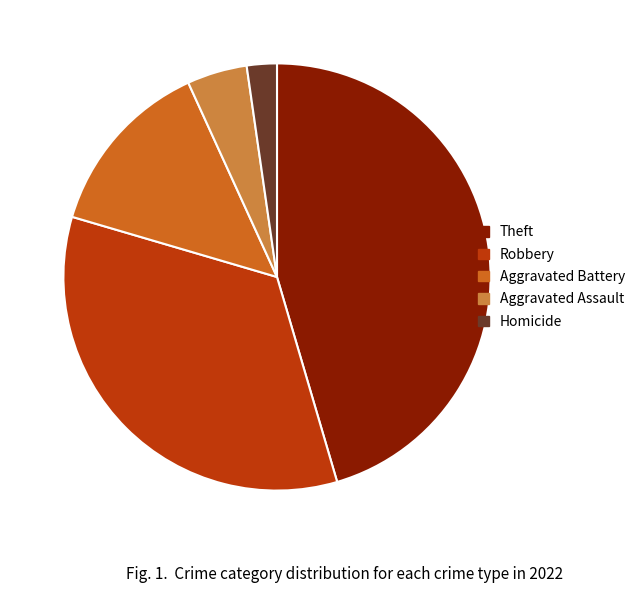

The Homicide slice represents 14% of the pie. True or false?

False